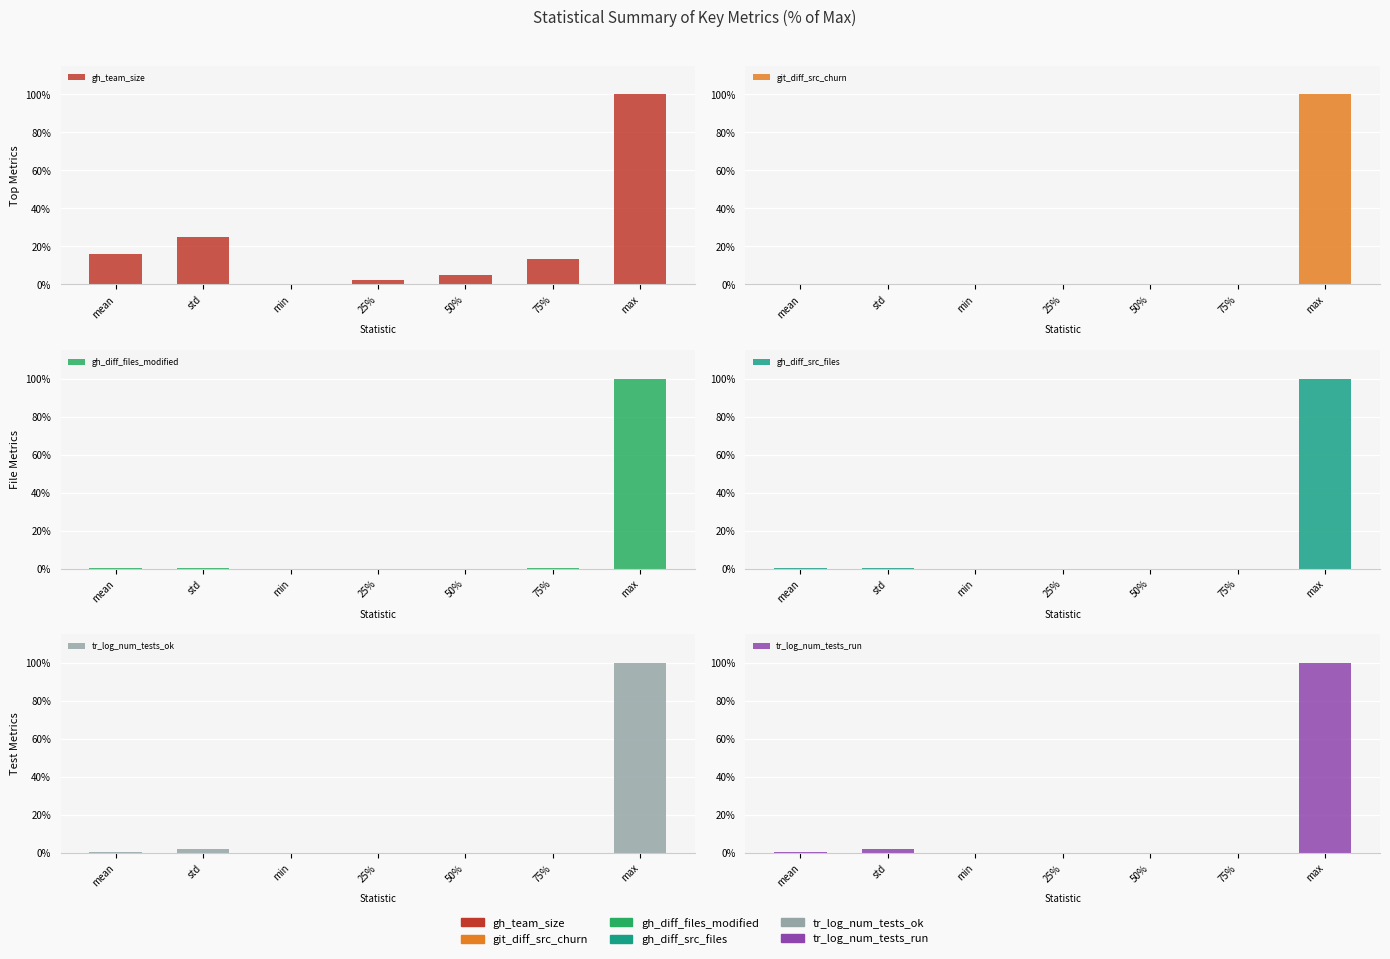

What position from the right is 25%?

4